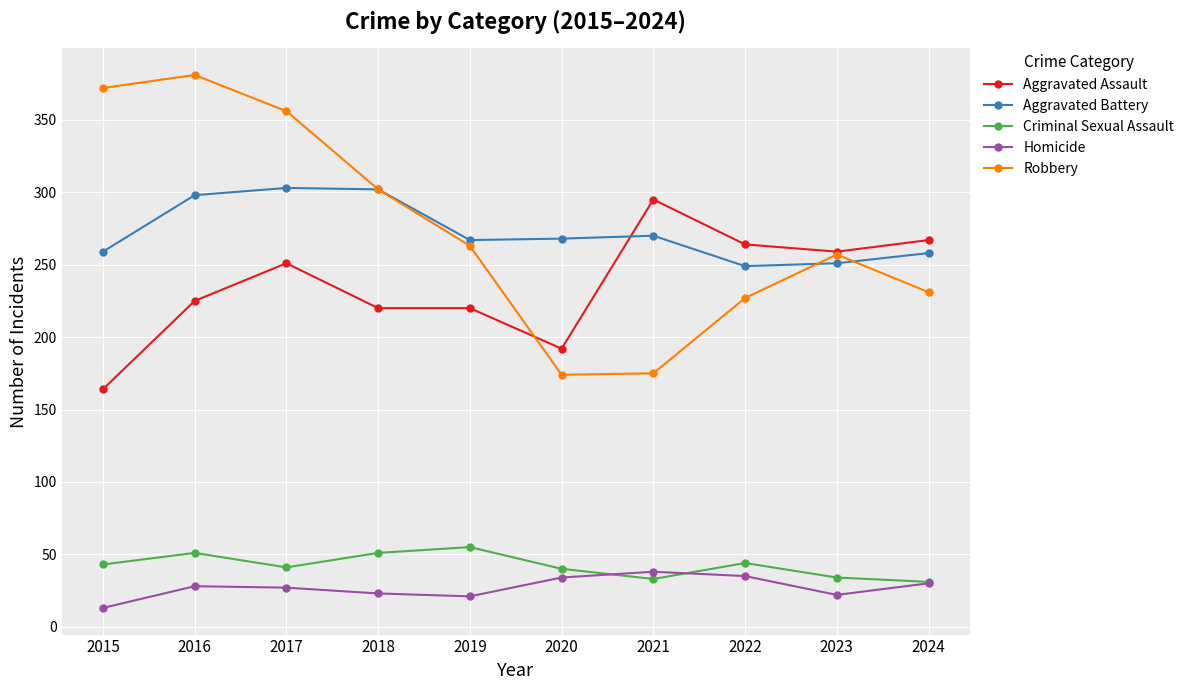

What is the average value of the Robbery series?

274